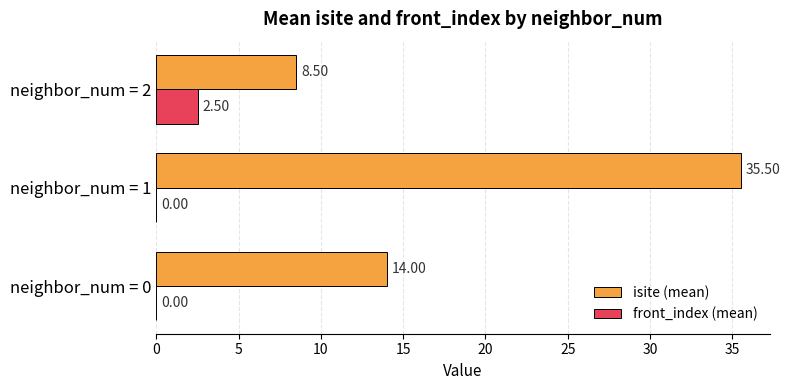

Which series has the largest total across all categories?

isite (mean)